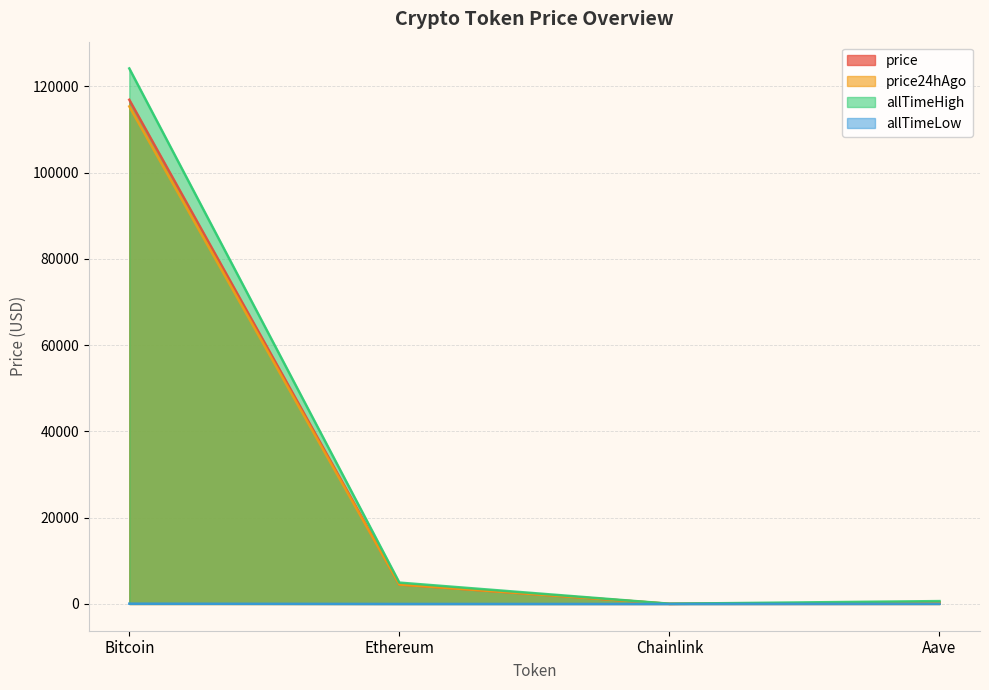

Rank the series at Aave from lowest to highest value.

allTimeLow, price24hAgo, price, allTimeHigh